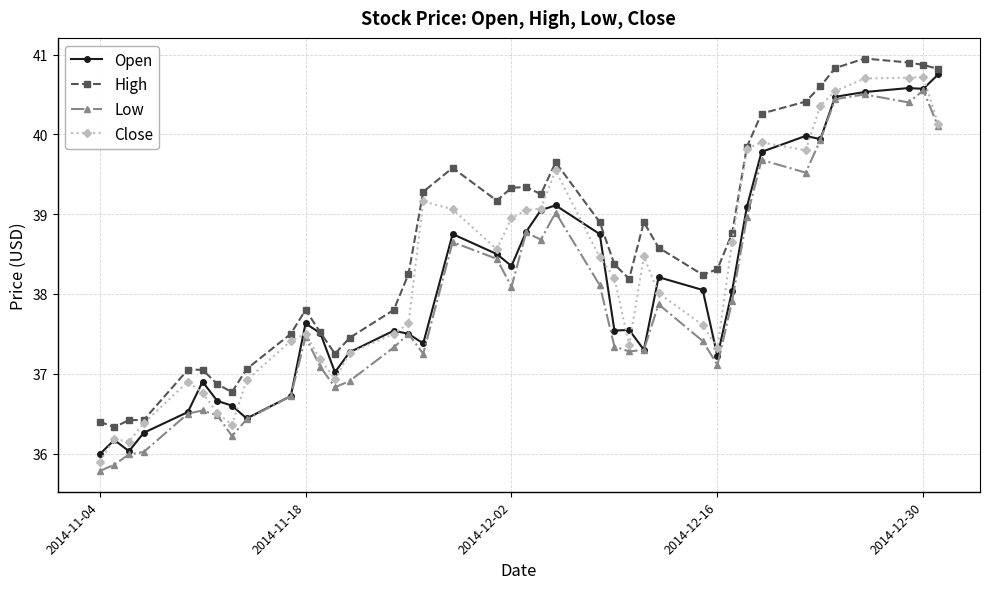

List the series in order of their overall mean, lowest first.

Low, Open, Close, High